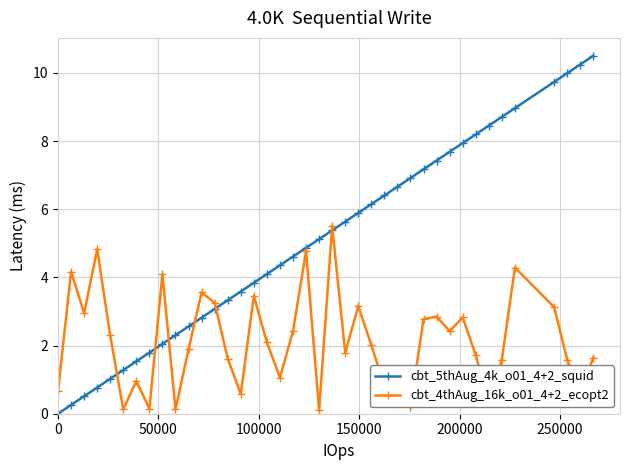

List the series in order of their overall mean, lowest first.

cbt_4thAug_16k_o01_4+2_ecopt2, cbt_5thAug_4k_o01_4+2_squid